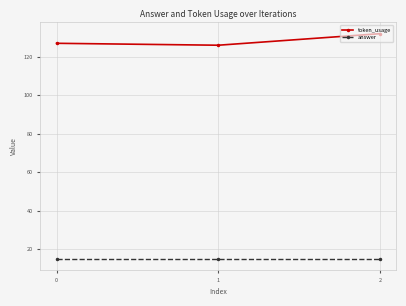

How many values in the token_usage series are below 127?

1